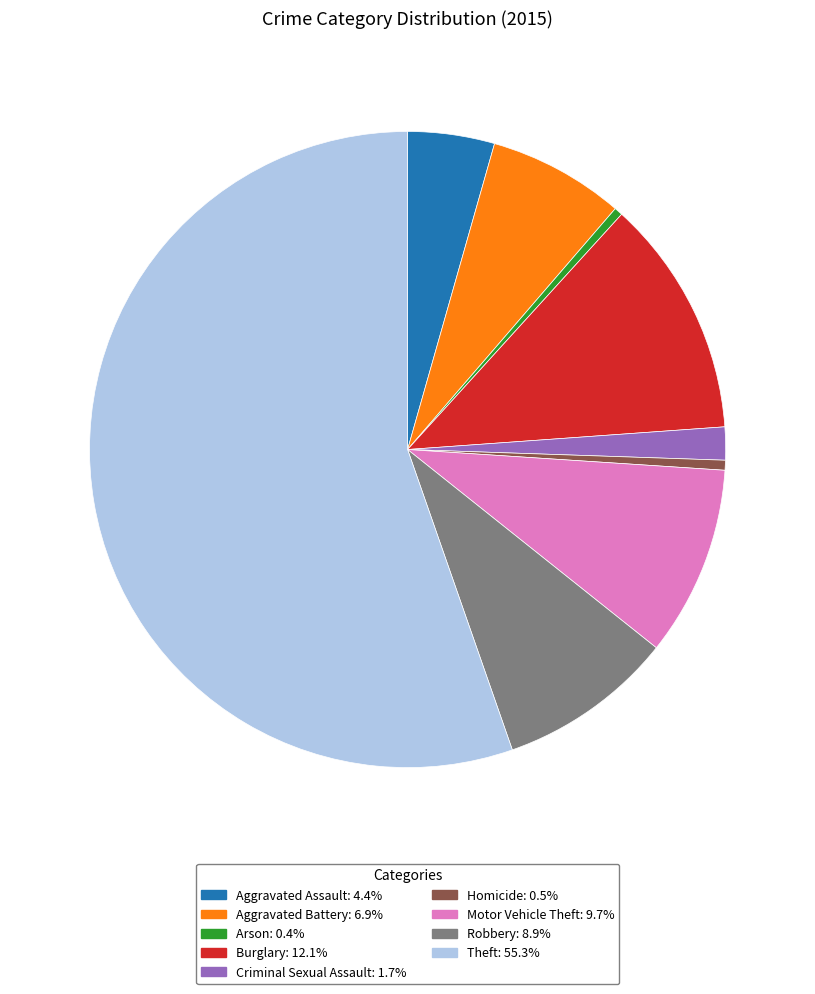

Combined, do Homicide: 0.5% and Aggravated Battery: 6.9% account for over 50%?

No